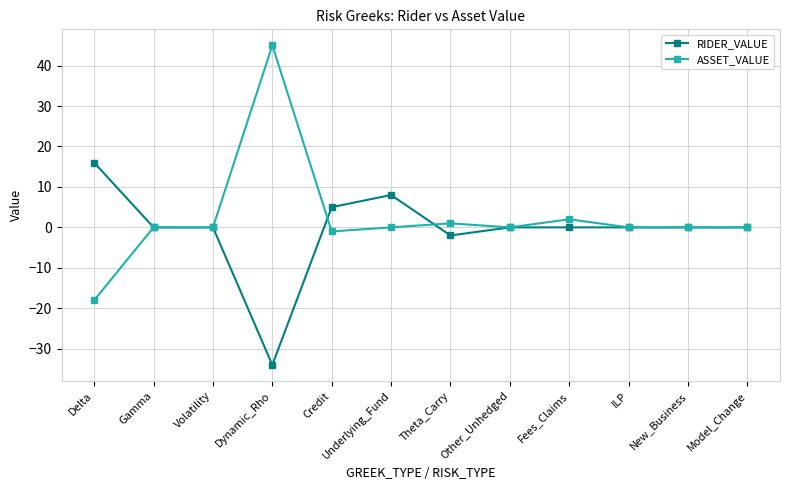

Which category has the lowest value in the ASSET_VALUE series?

Delta